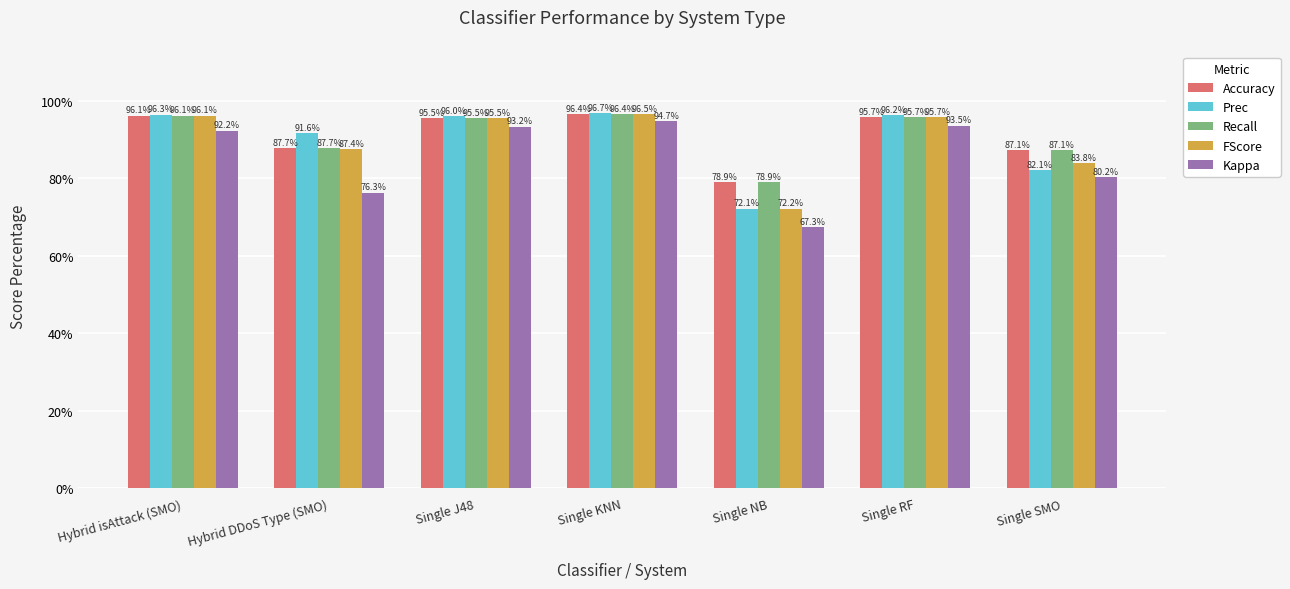

At which label does Prec reach its peak?

Single KNN